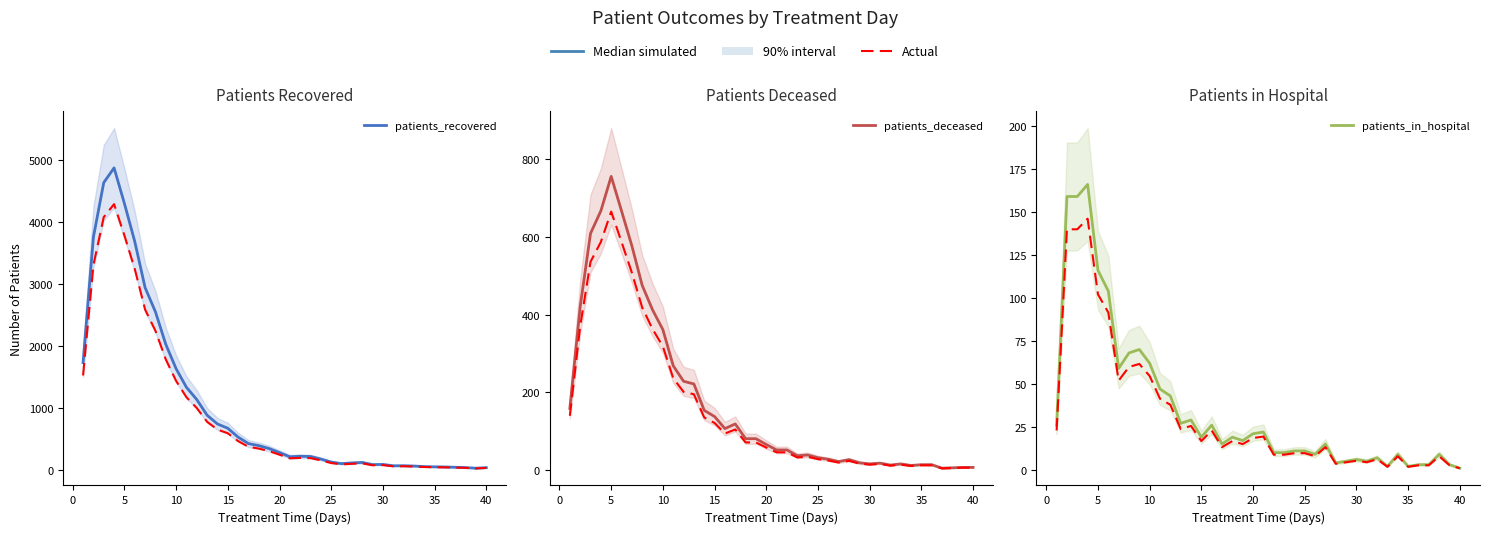

How many data points in patients_in_hospital are above 17?

19